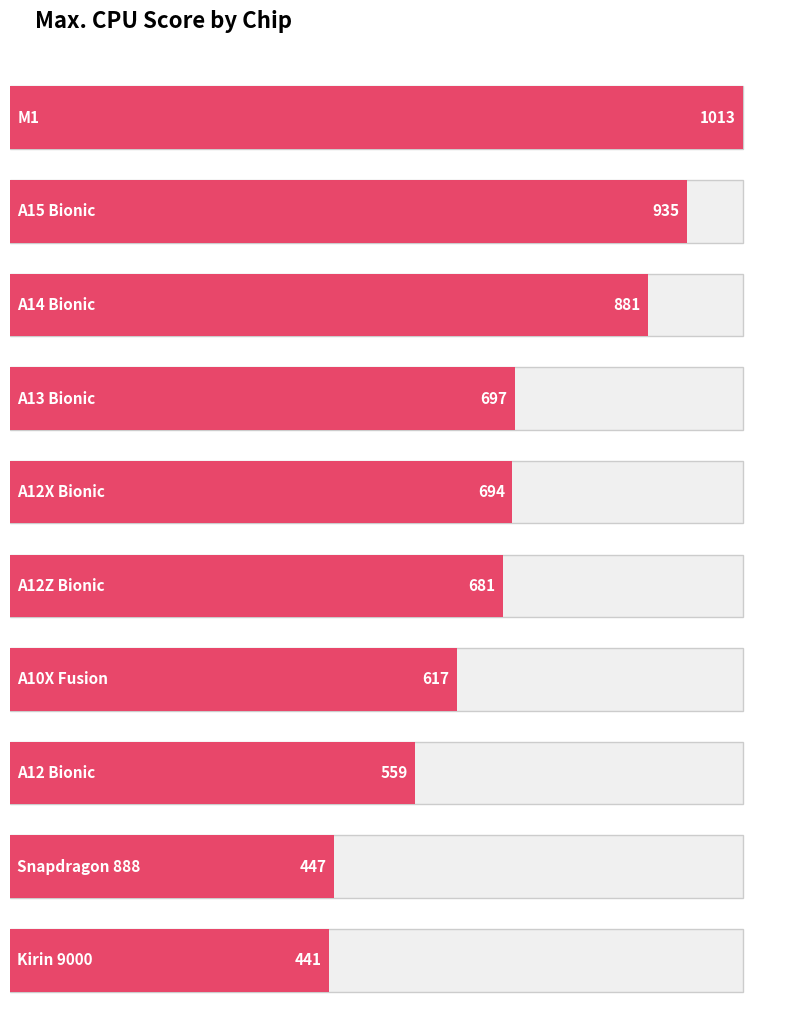

What is the label of the 1st bar from the right?

Kirin 9000